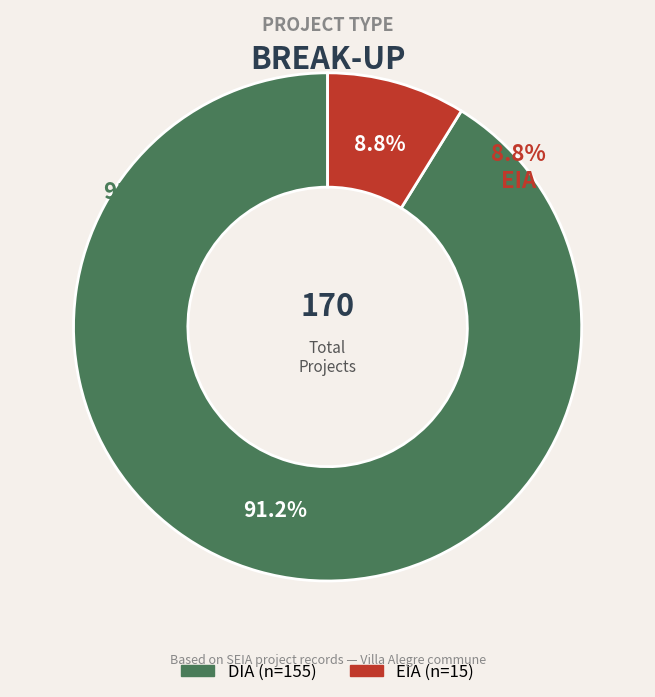

Is EIA the majority of the pie?

No